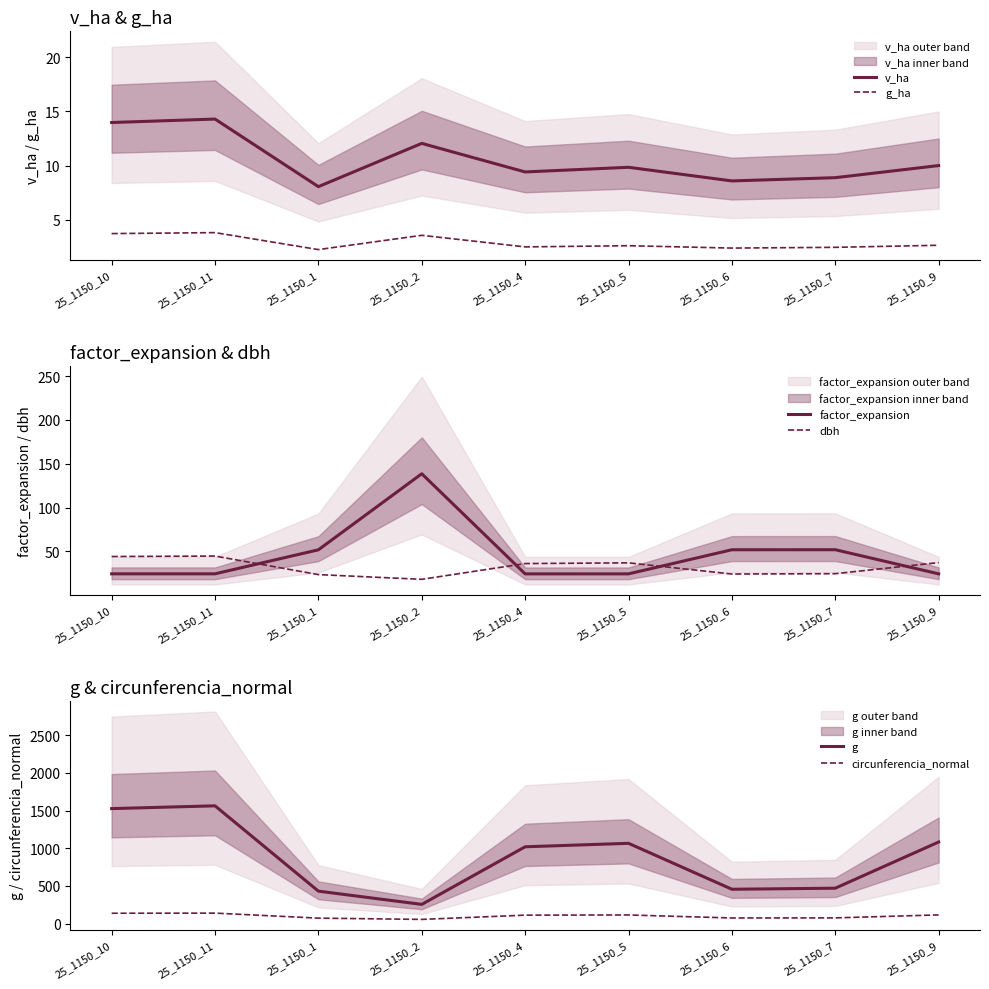

Does the chart have visible grid lines?

No